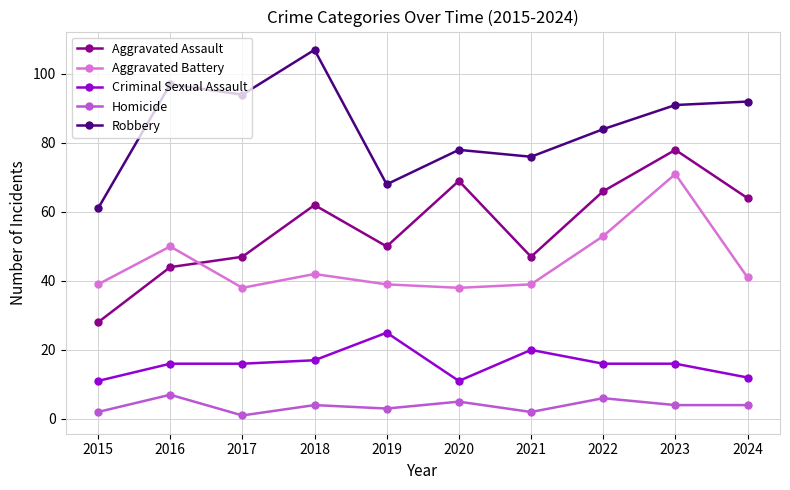

Which series has the largest total across all categories?

Robbery